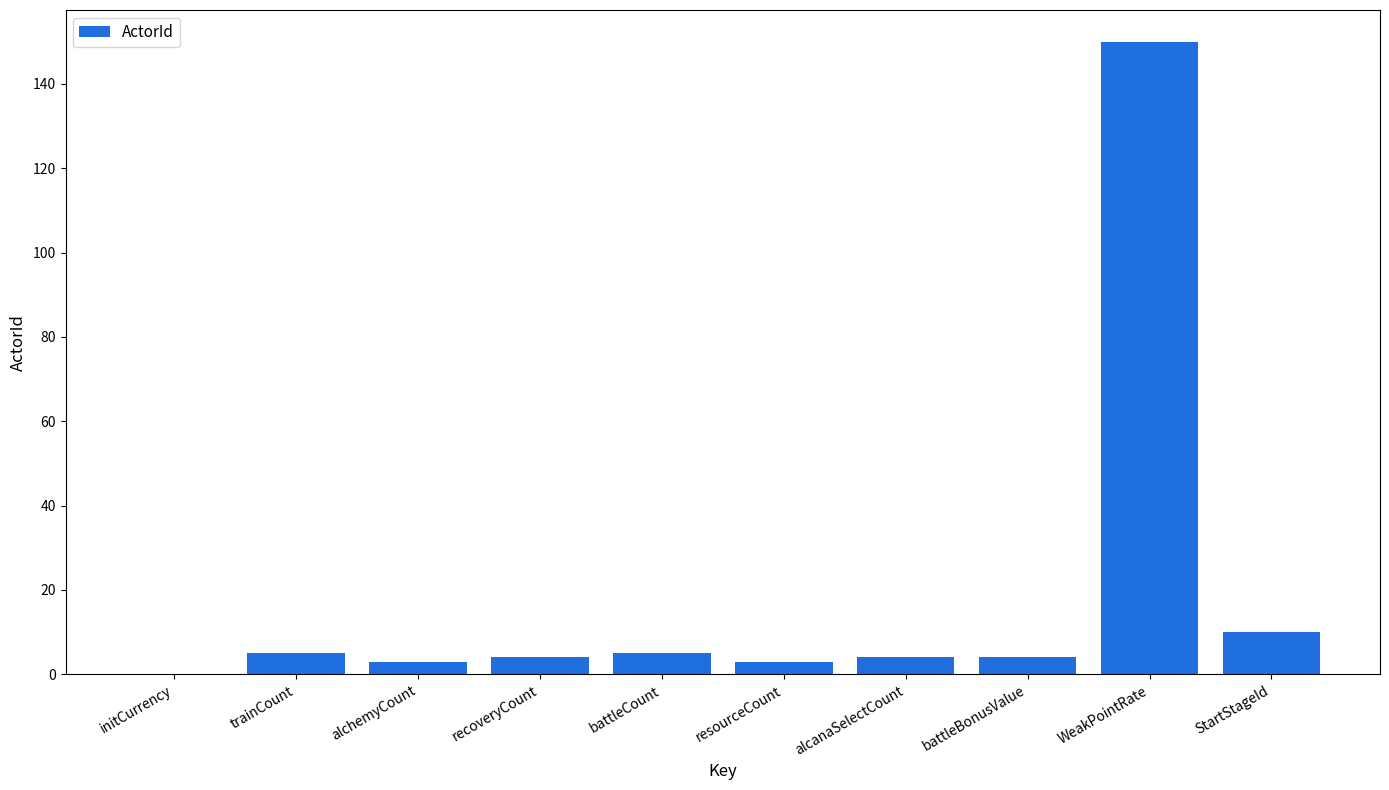

Which category has the highest value across all series?

WeakPointRate